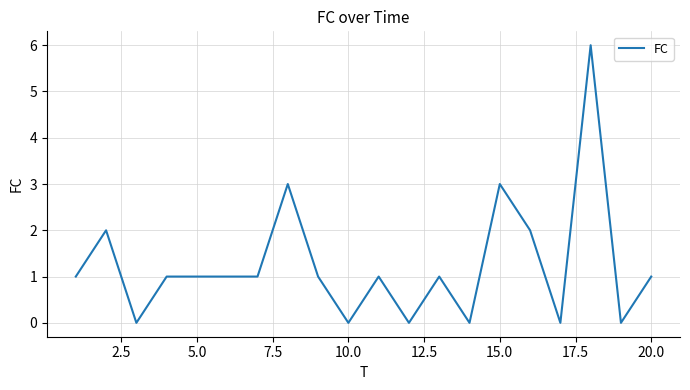

What is the maximum value shown in the chart?

6